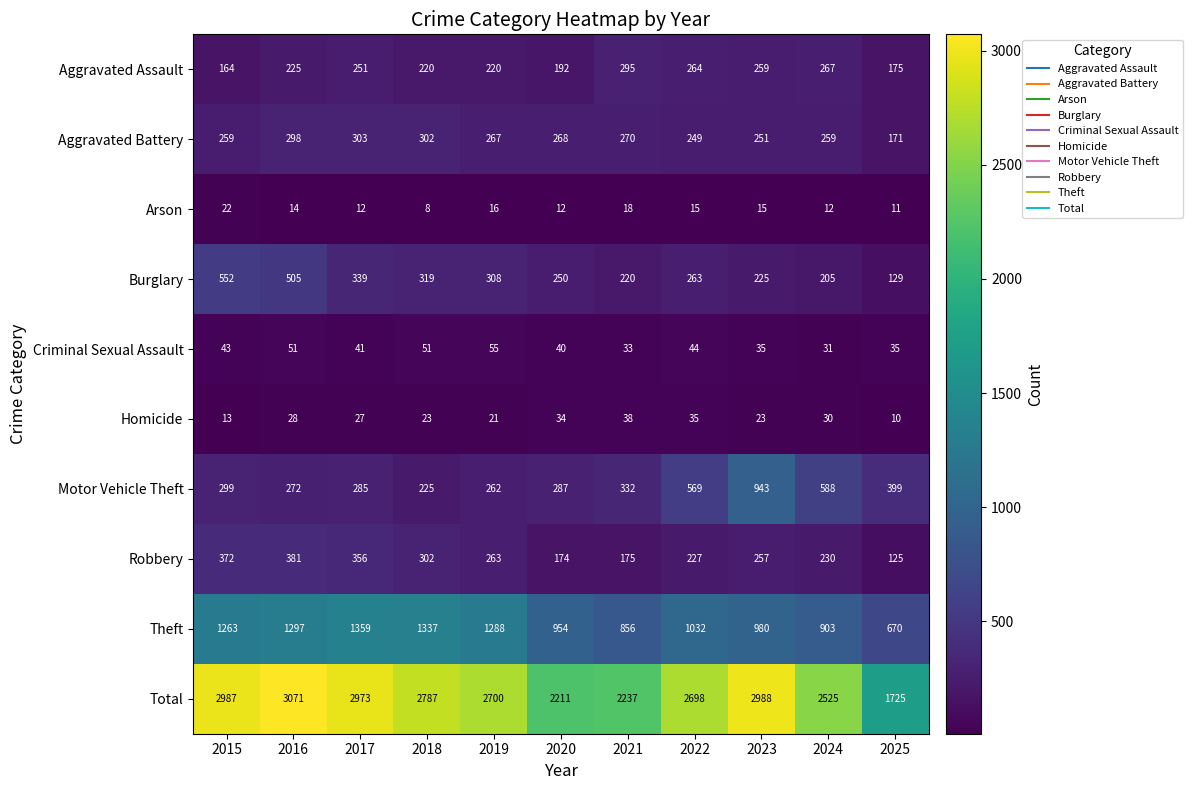

At how many categories does at least one series exceed 2326?

8